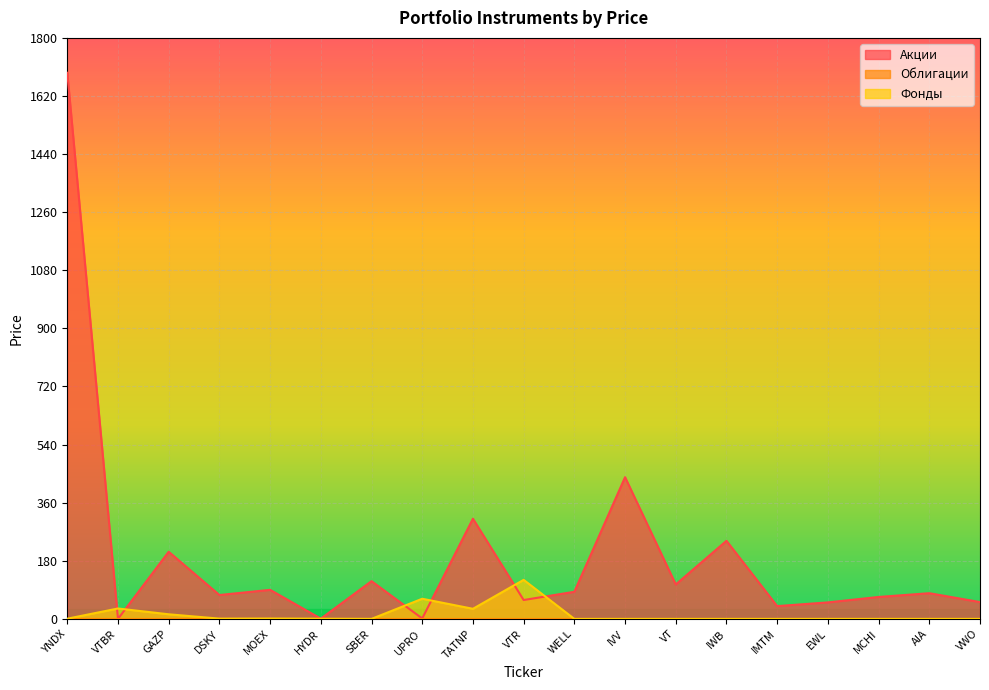

What is the highest value of the Фонды series?

121.0